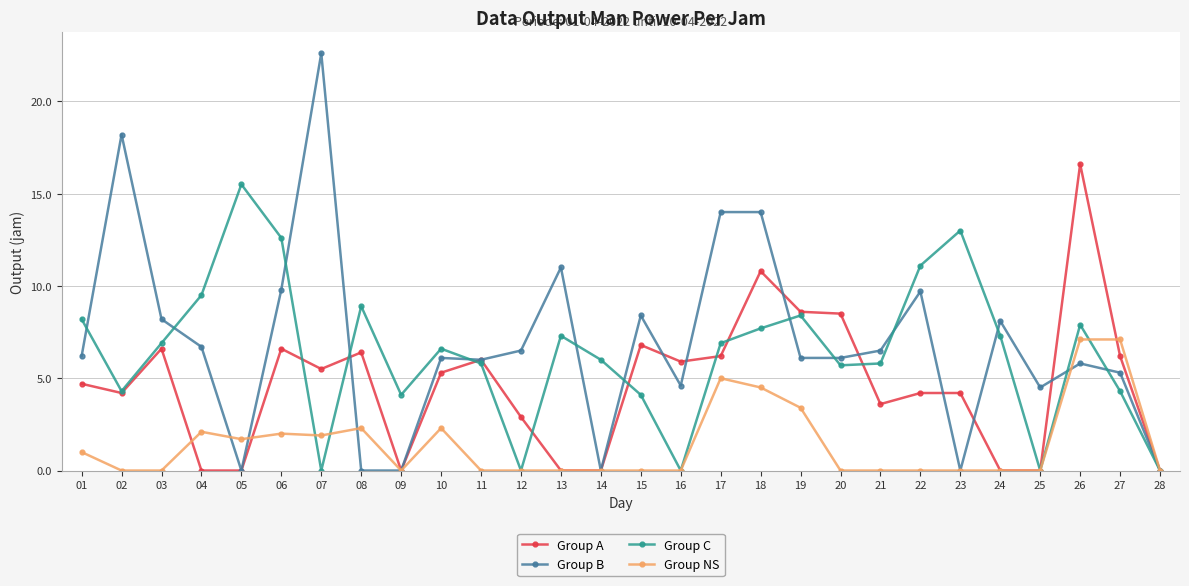

How many lines are shown in the chart?

4